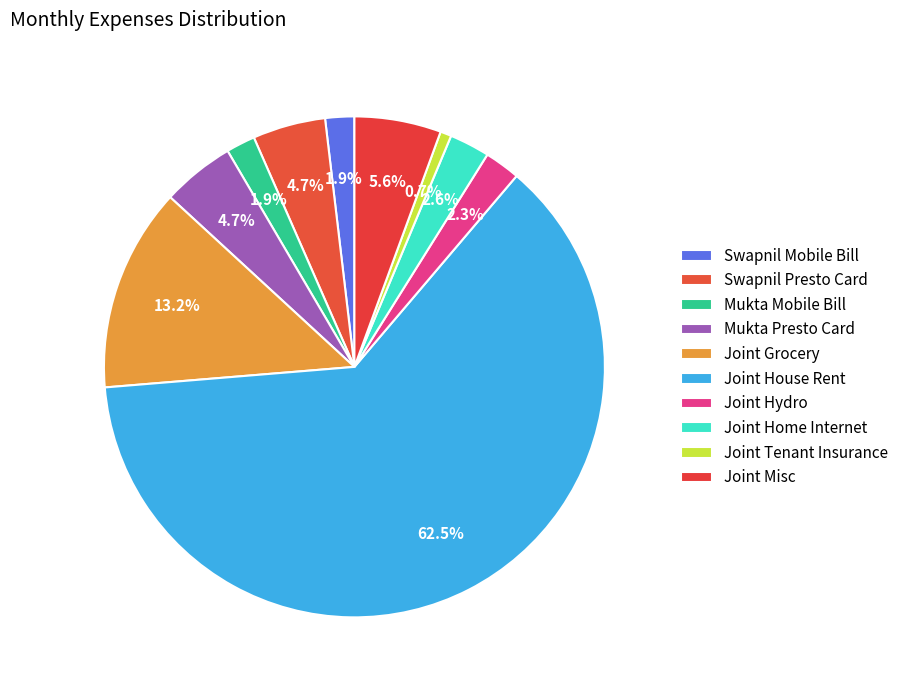

To the nearest percent, what is the combined percentage of Joint House Rent and Joint Grocery?

76%